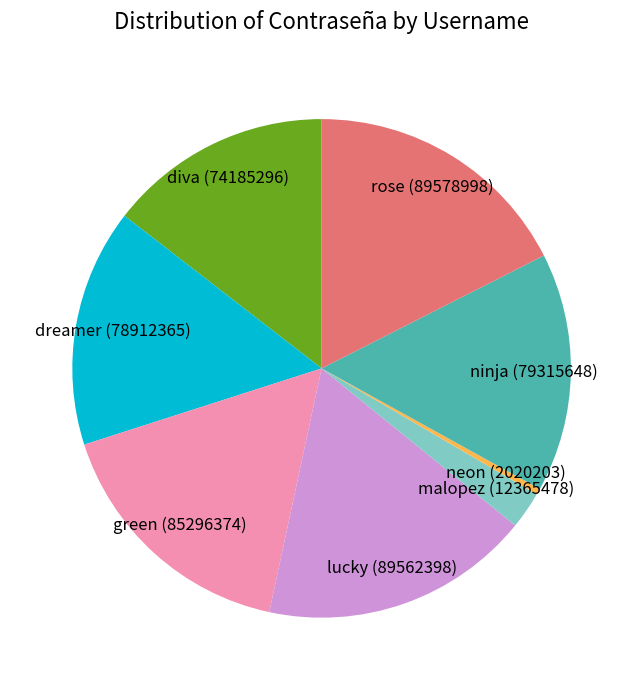

Is there a majority slice in this chart?

No